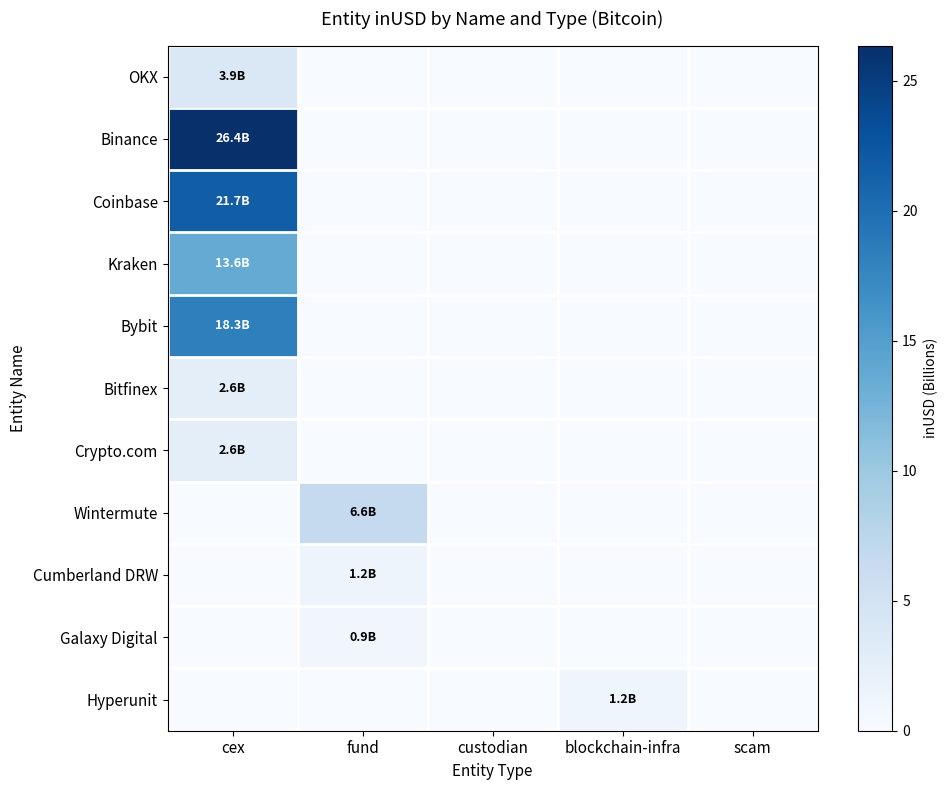

At custodian, list the series in order from largest to smallest.

OKX, Binance, Coinbase, Kraken, Bybit, Bitfinex, Crypto.com, Wintermute, Cumberland DRW, Galaxy Digital, Hyperunit